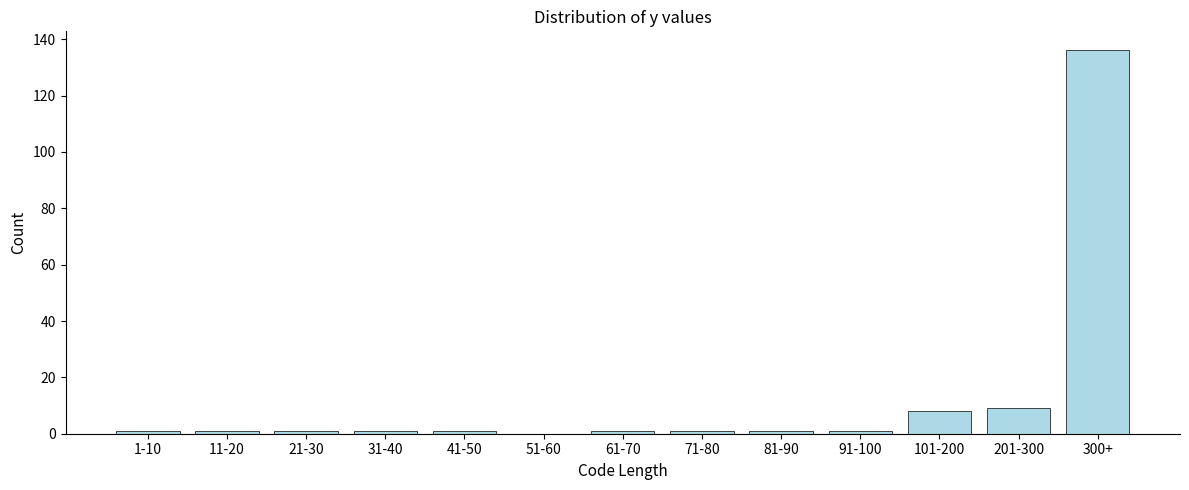

Reading left to right, what are all the values shown in this chart?

1-10=1	11-20=1	21-30=1	31-40=1	41-50=1	51-60=0	61-70=1	71-80=1	81-90=1	91-100=1	101-200=8	201-300=9	300+=136